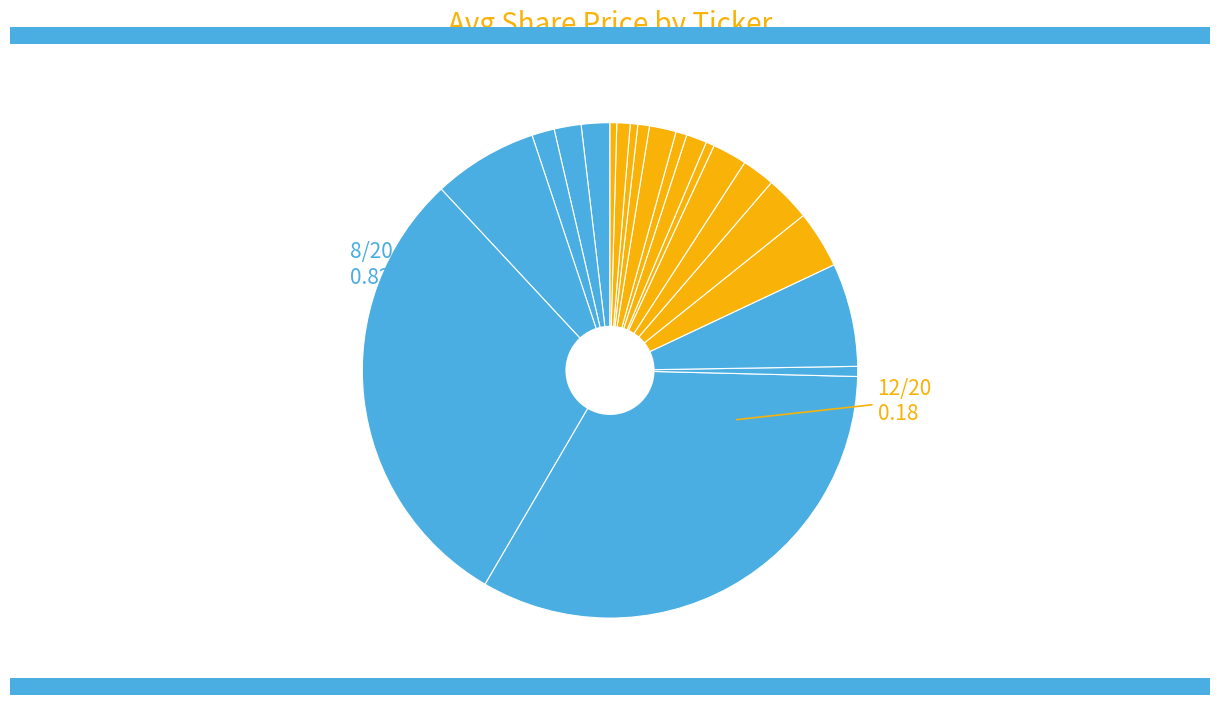

How many segments does this pie chart have?

20